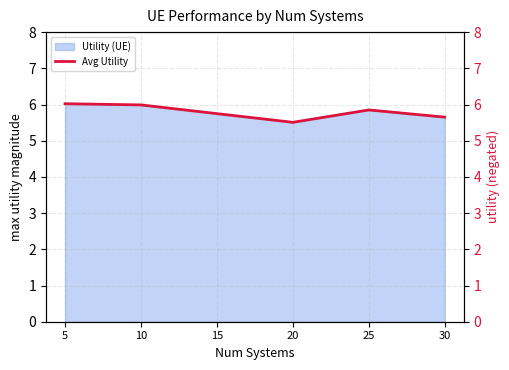

Approximately how many times larger is the value at 20 compared to 10?

0.9